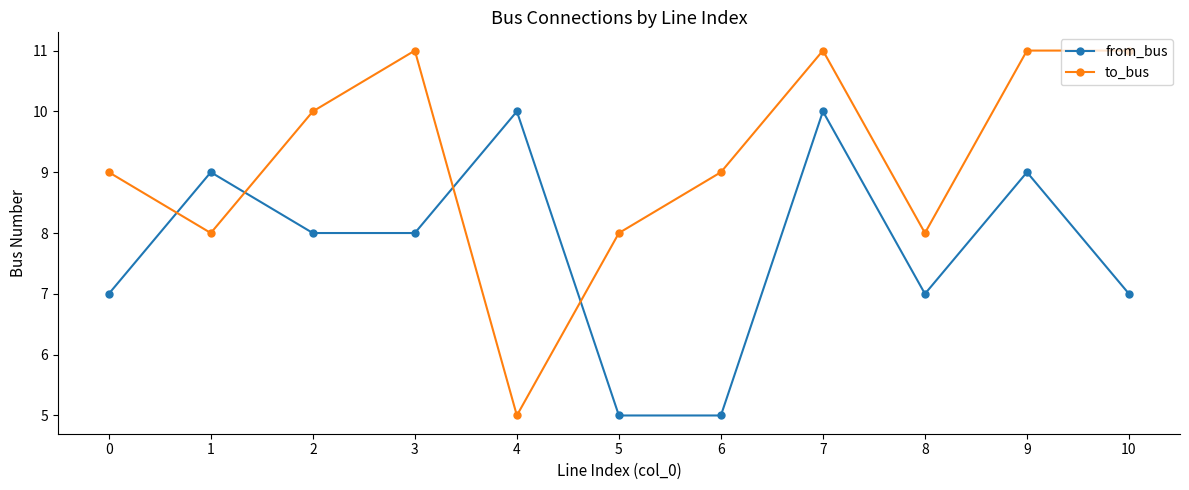

At which label does from_bus first exceed 8?

1